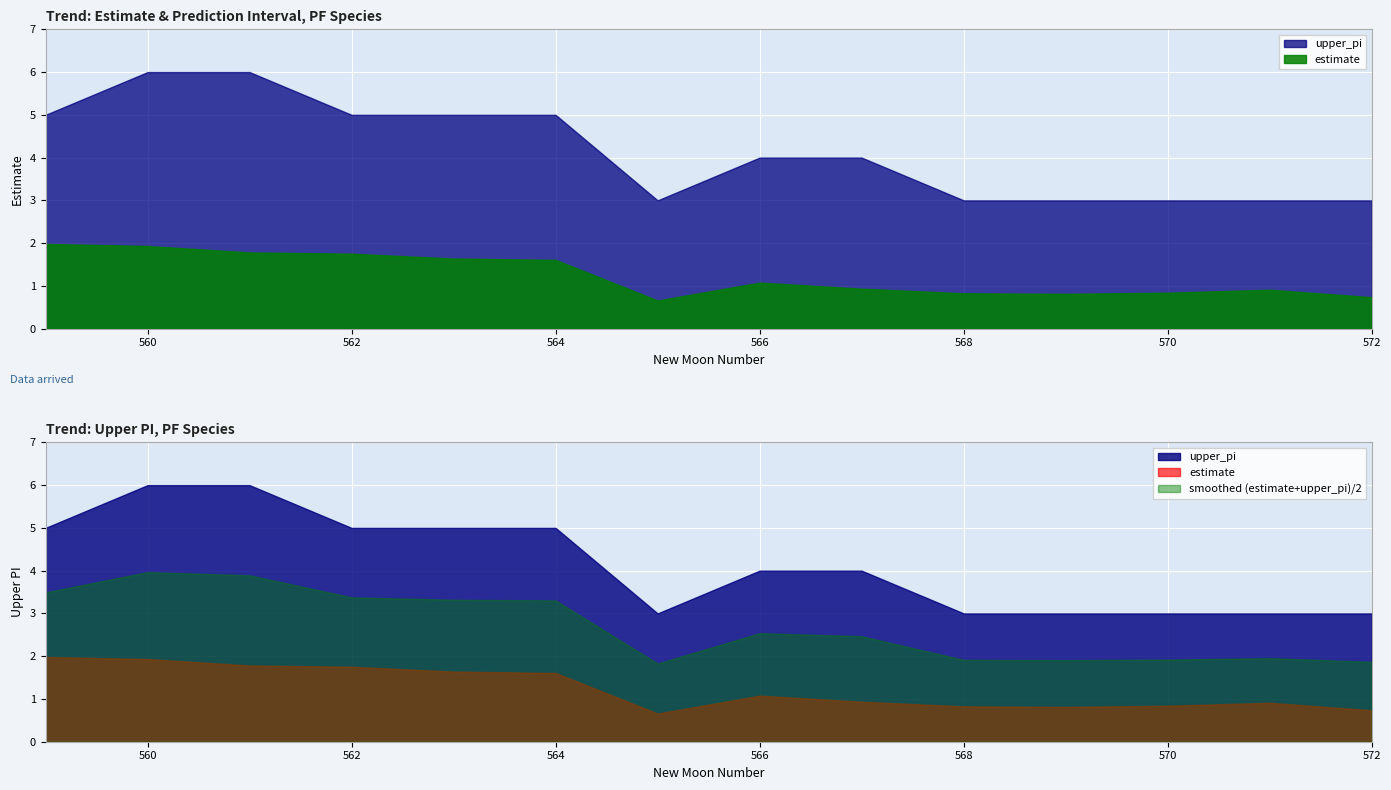

At which category does estimate reach its first local peak?

566